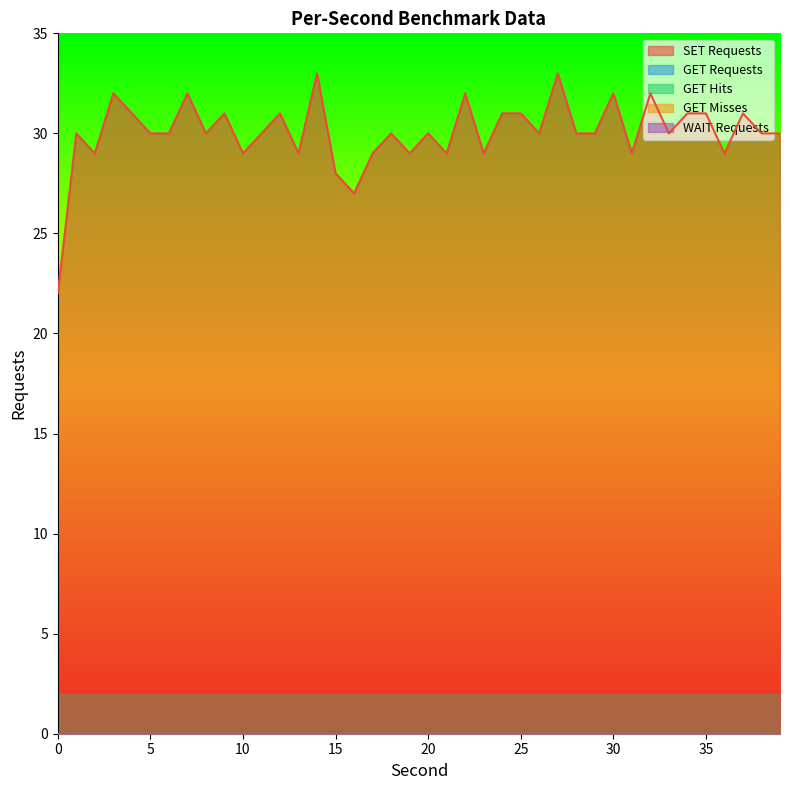

At 16, list the series in order from smallest to largest.

GET Requests, GET Hits, GET Misses, WAIT Requests, SET Requests